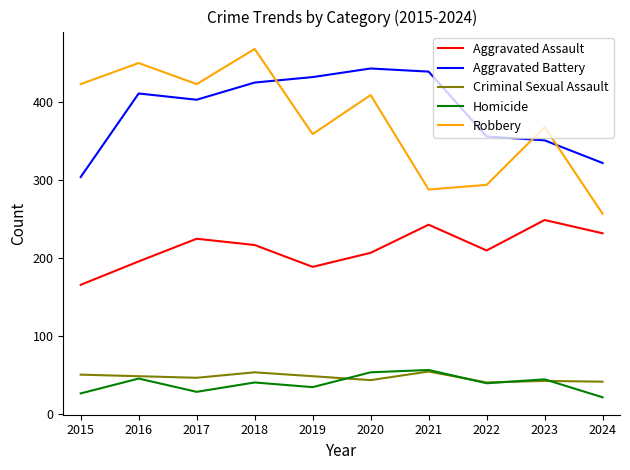

What is the spread (max minus min) of values at 2023?

325